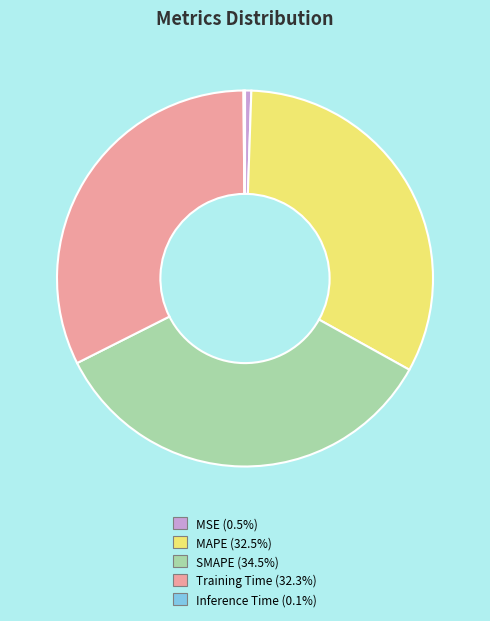

Does Training Time account for over 50% of the chart?

No